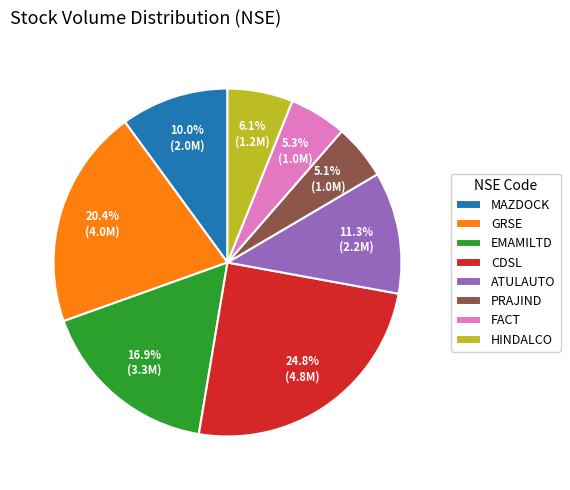

What percentage do CDSL and ATULAUTO together represent?

36.1%